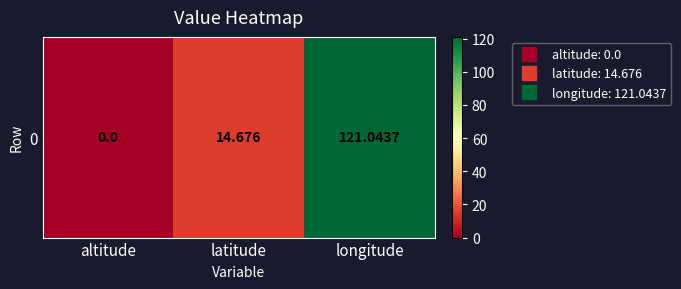

List the labels in order of value, smallest first.

altitude, latitude, longitude